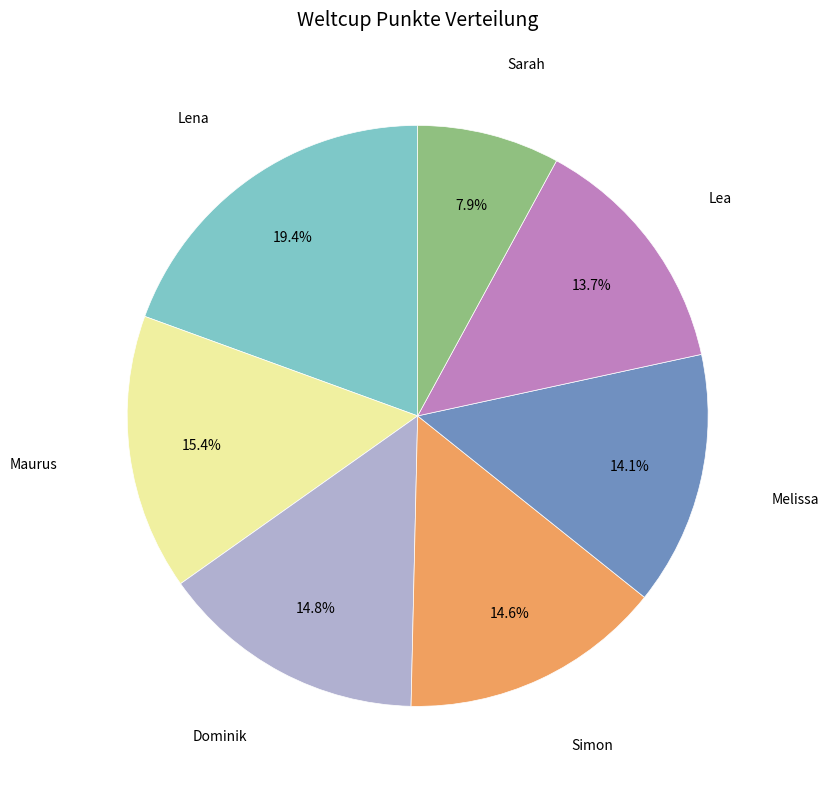

Is there a majority slice in this chart?

No